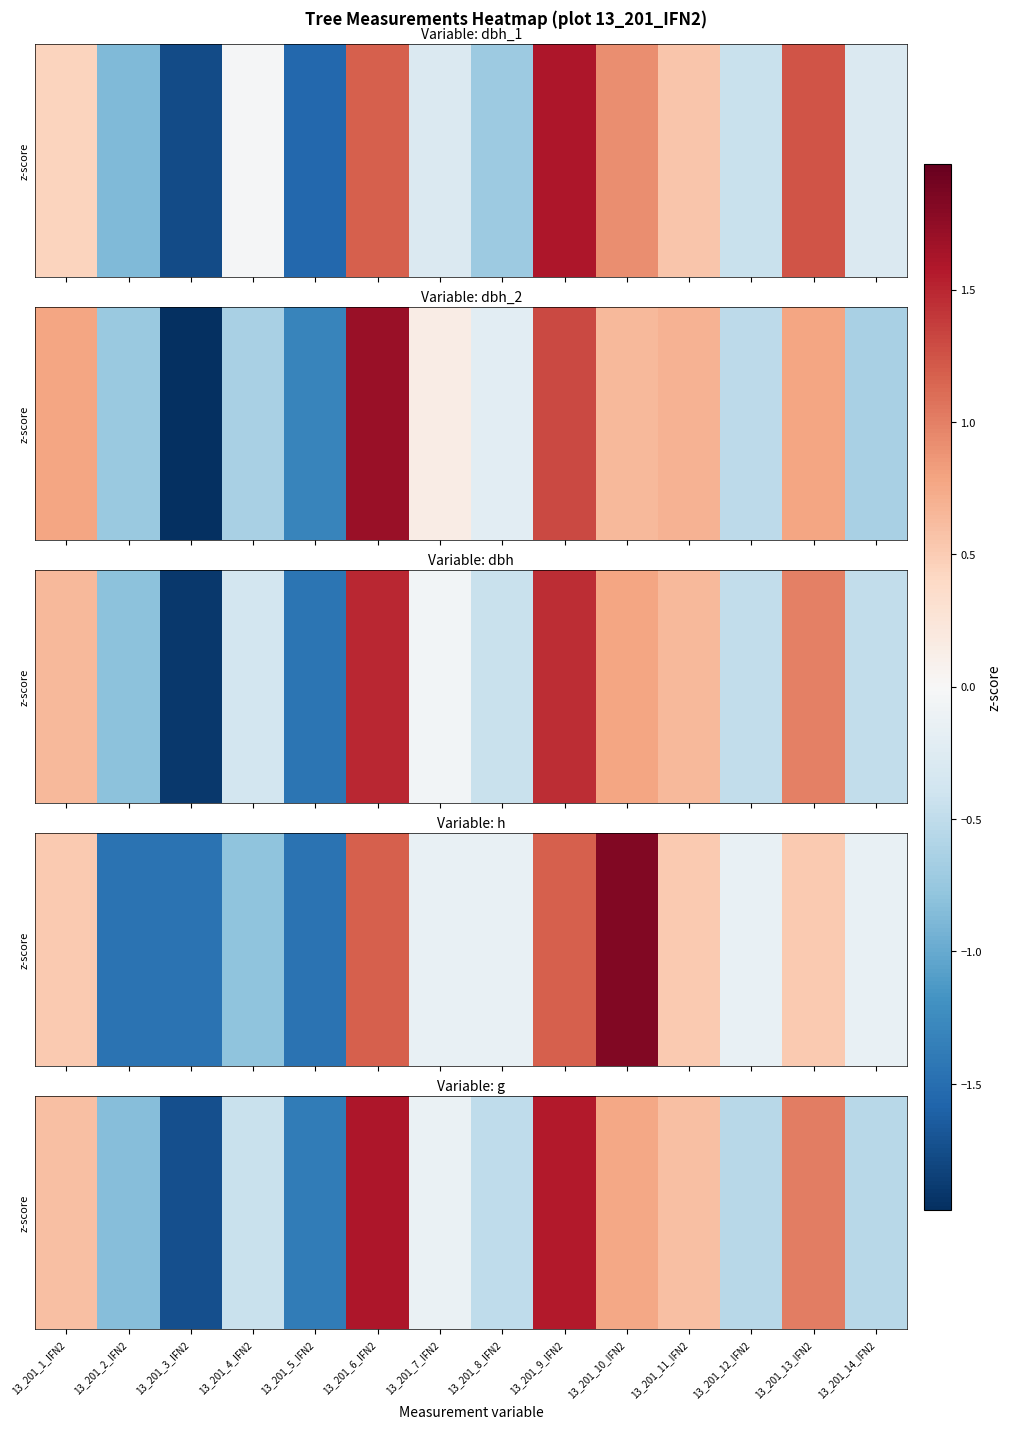

At which label does the data first exceed 0?

13_201_1_IFN2